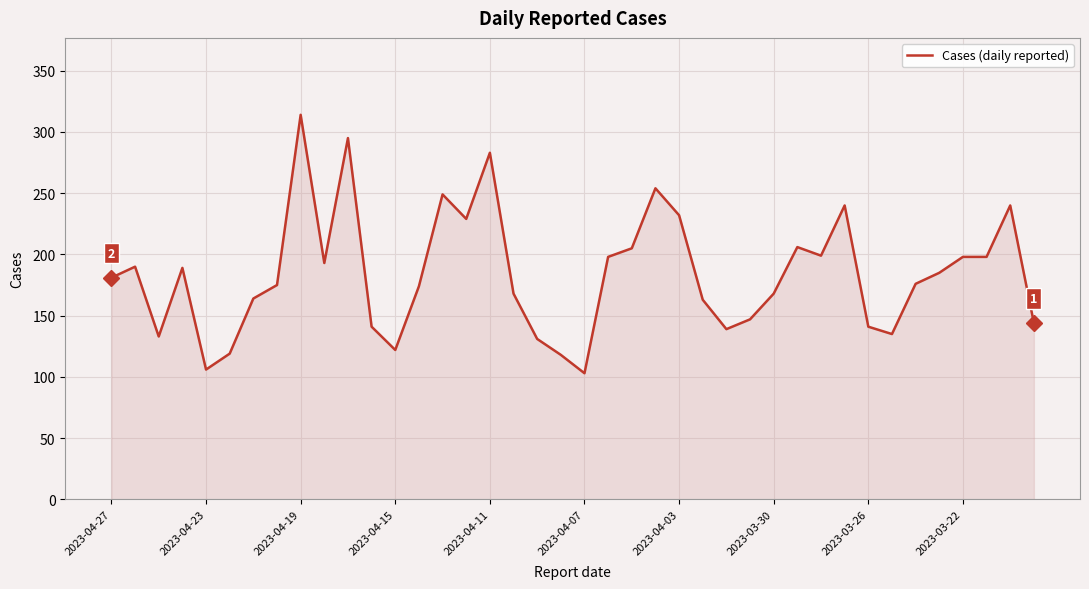

What is the greatest value displayed?

314